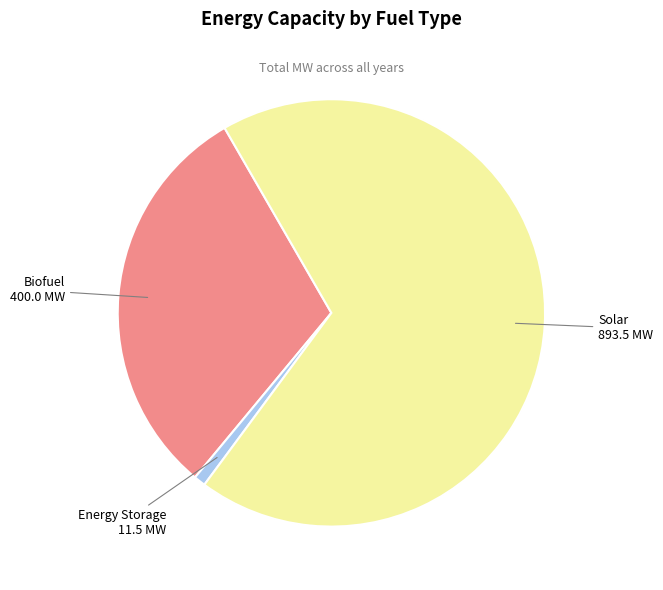

Is there any slice that represents more than half of the pie?

Yes